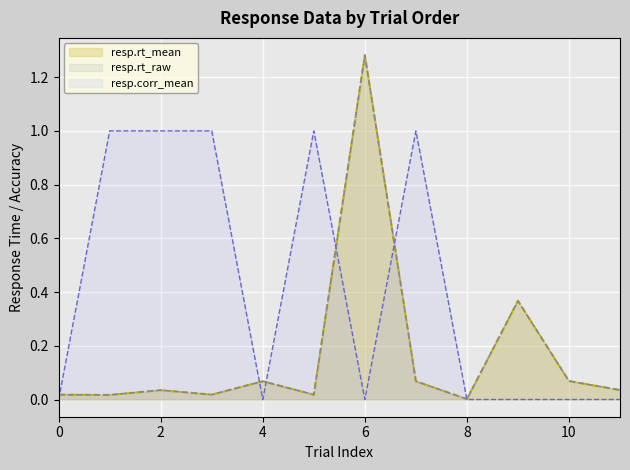

True or false: resp.rt_mean has a value of 0.0 at 5.

False